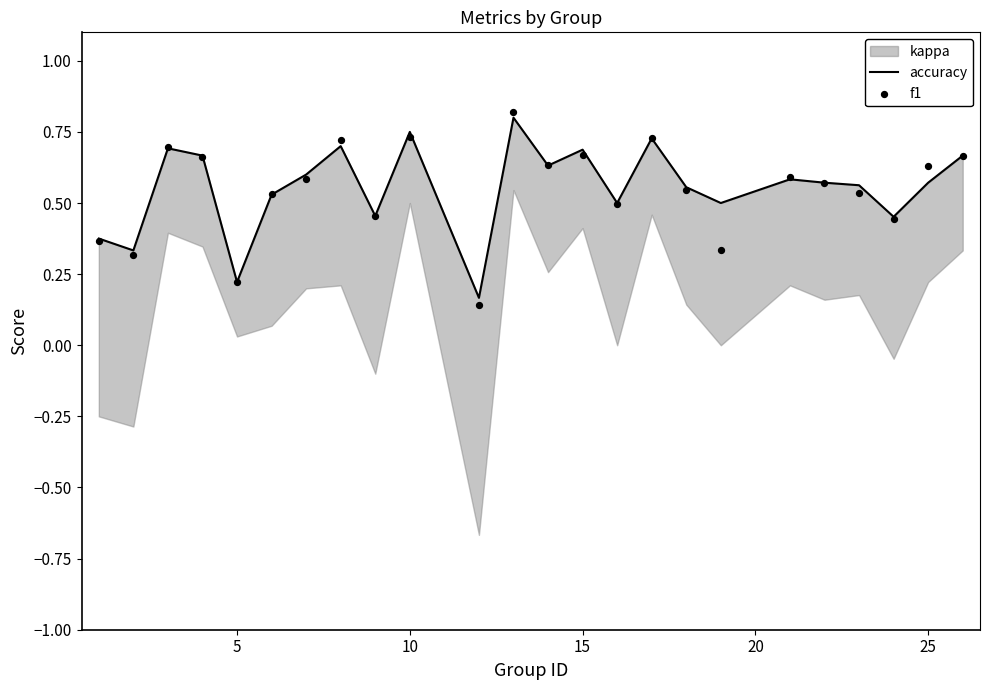

At how many categories does at least one series exceed 0?

24